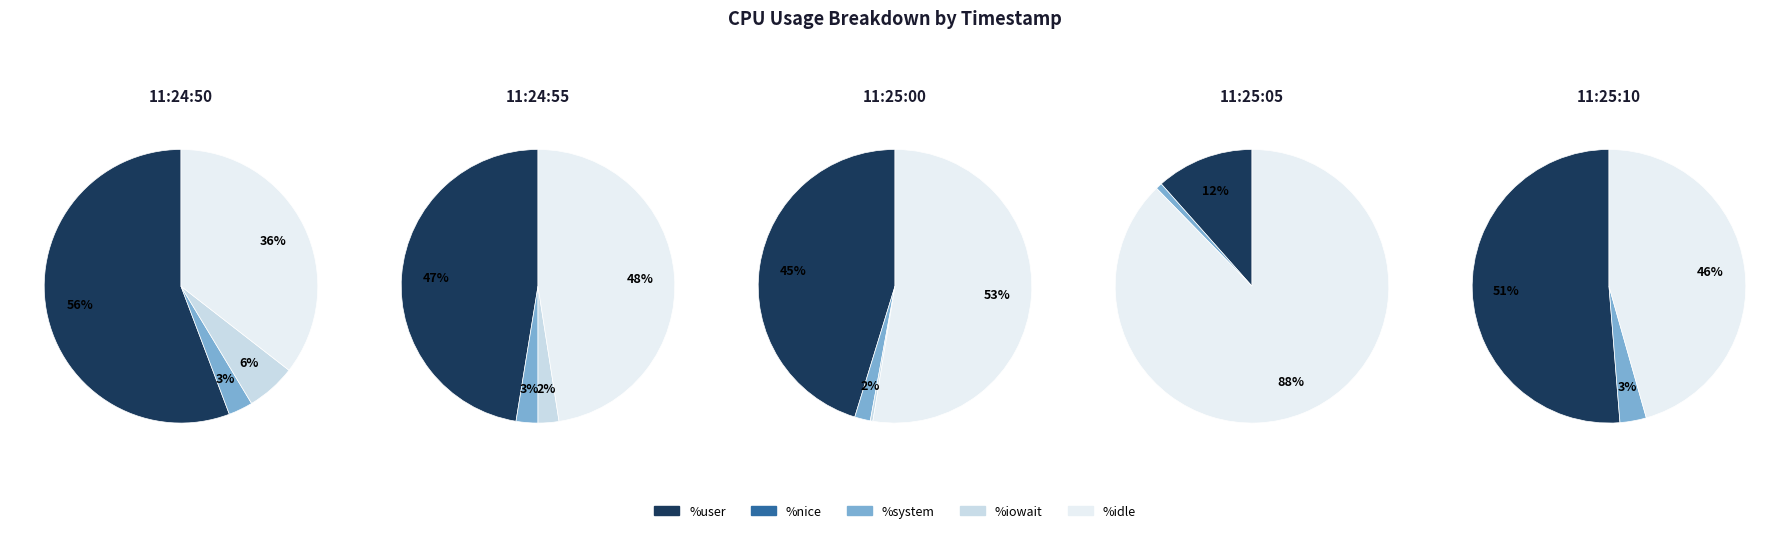

To the nearest percent, what portion does 2 represent?

3%